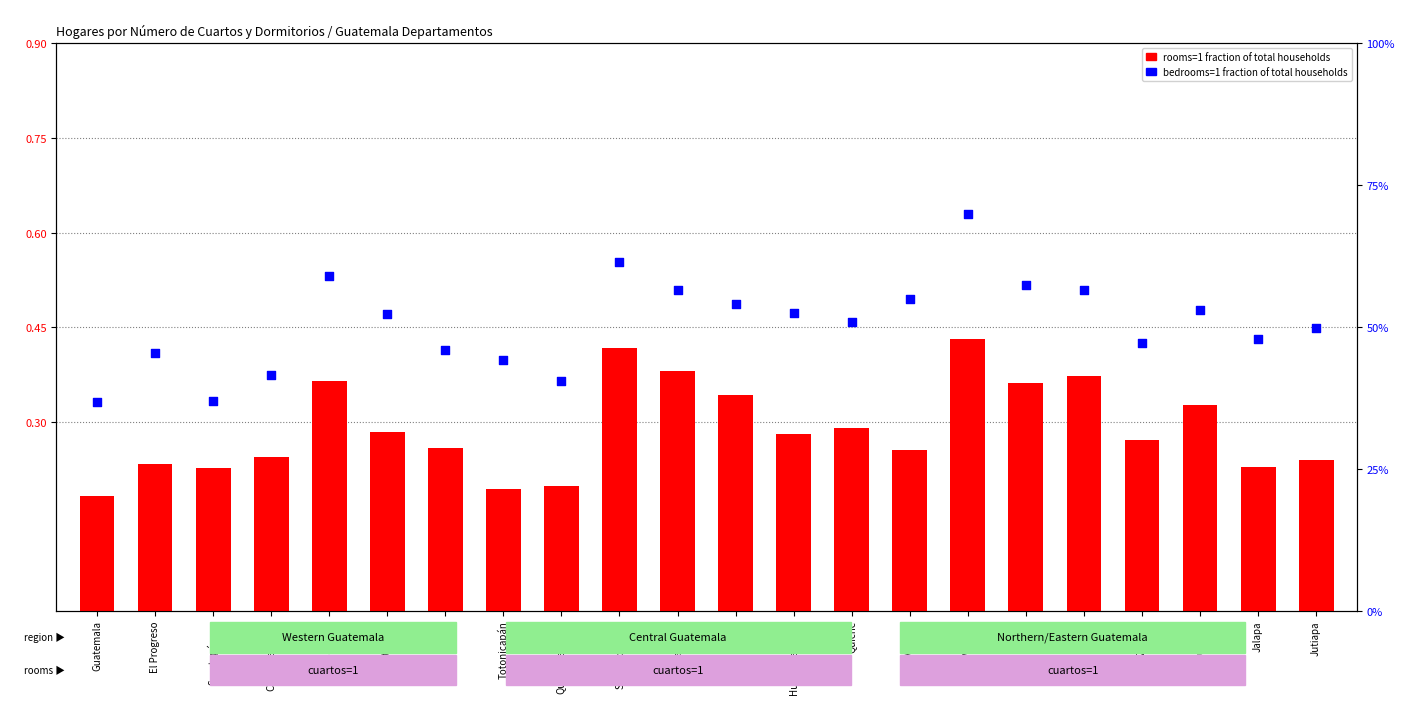

At which category is the sum across all series the highest?

Alta Verapaz